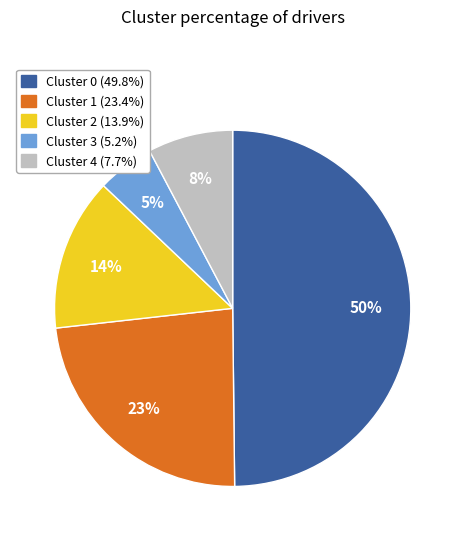

How many segments does this pie chart have?

5